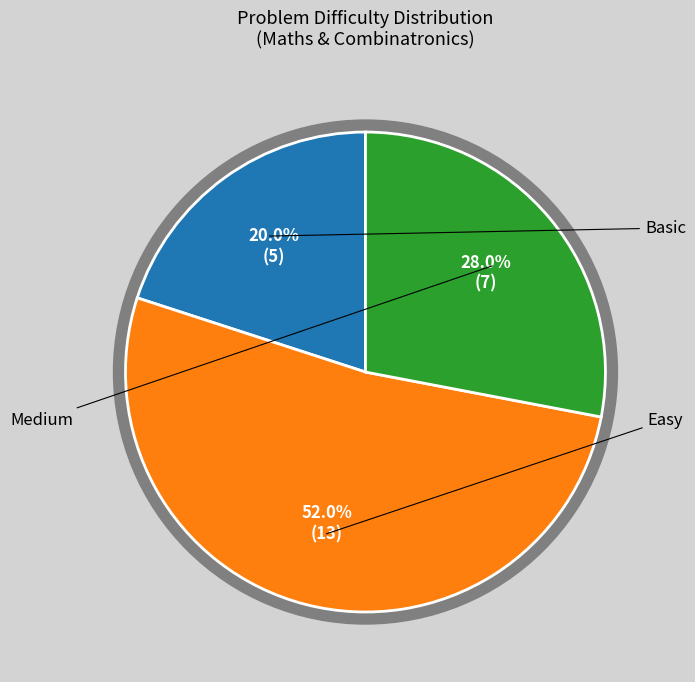

To the nearest percent, what portion does Basic represent?

20%